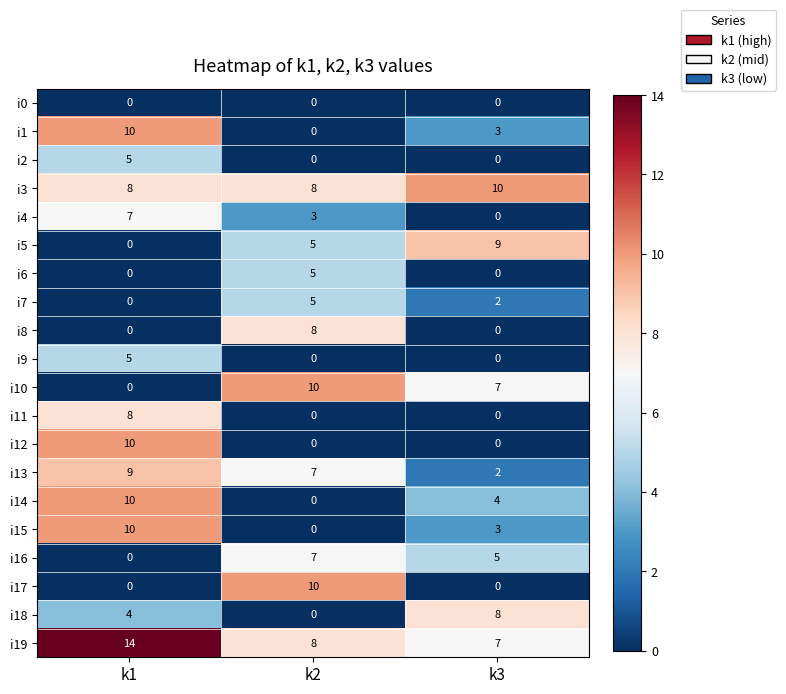

Which category has the highest value across all series?

k1